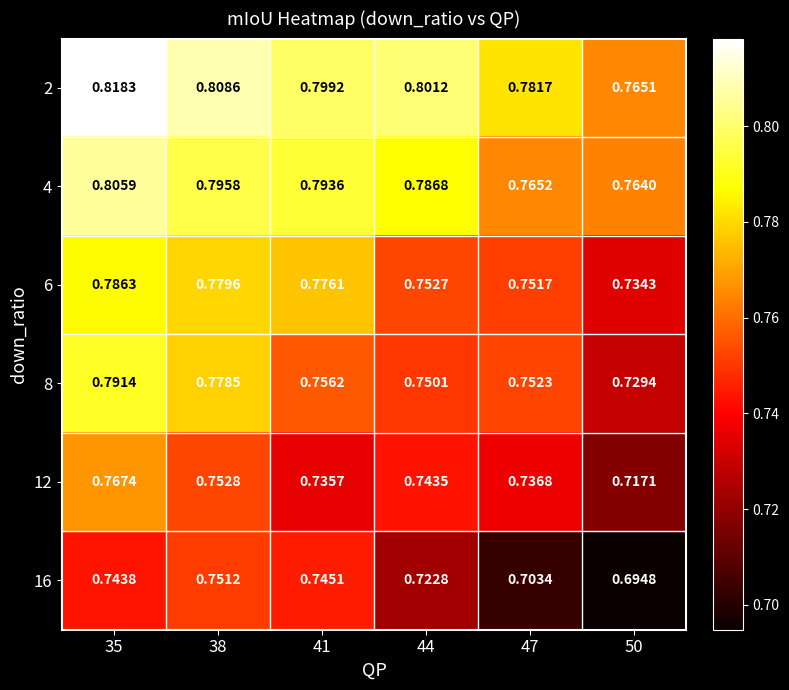

Which series has the largest total across all categories?

2